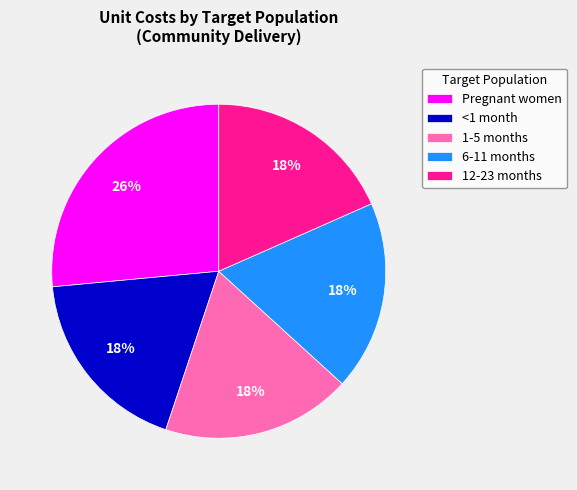

Between Pregnant women and 6-11 months, which is larger?

Pregnant women